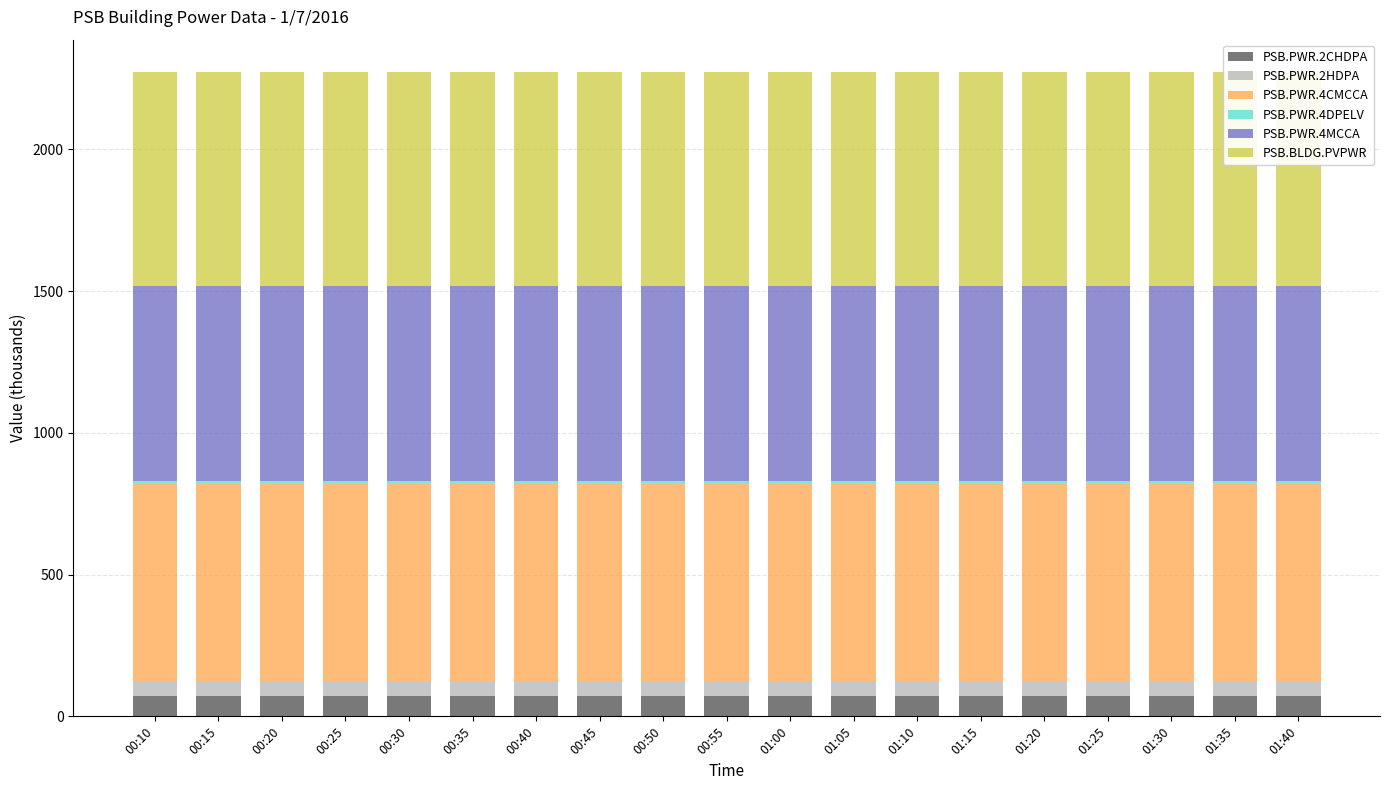

Where is PSB.PWR.2HDPA nearest to the value 55?

00:10